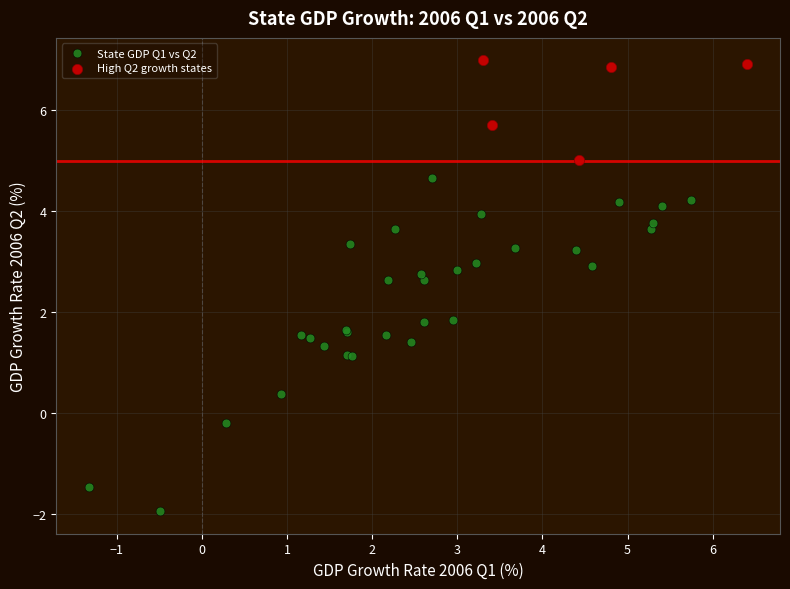

Which series reaches the minimum Y coordinate?

State GDP Q1 vs Q2